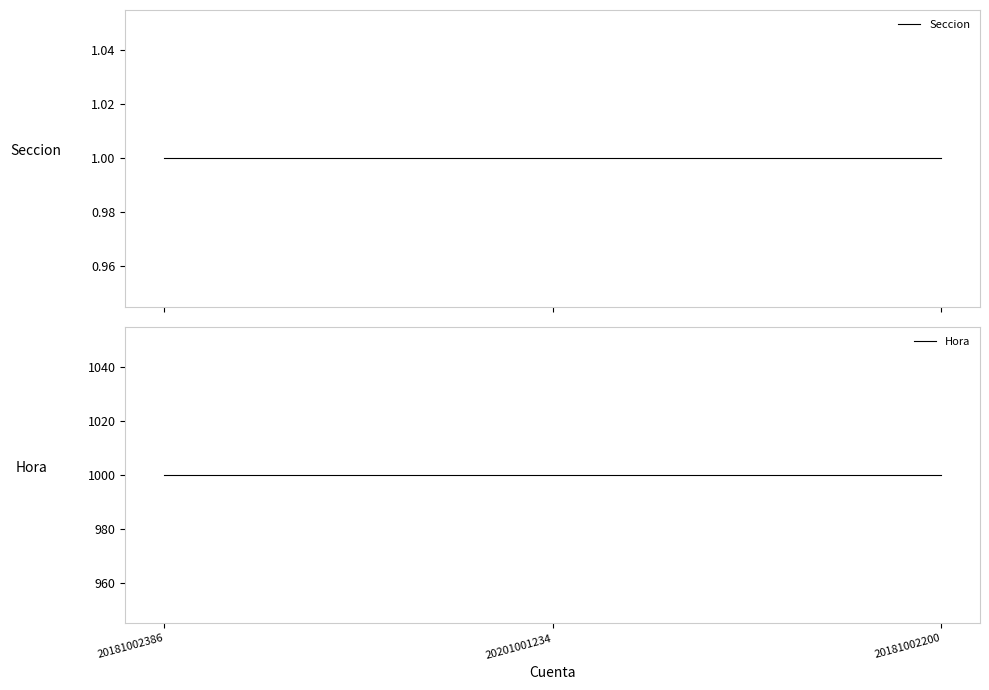

What is the label of the 3rd point from the left?

20181002200